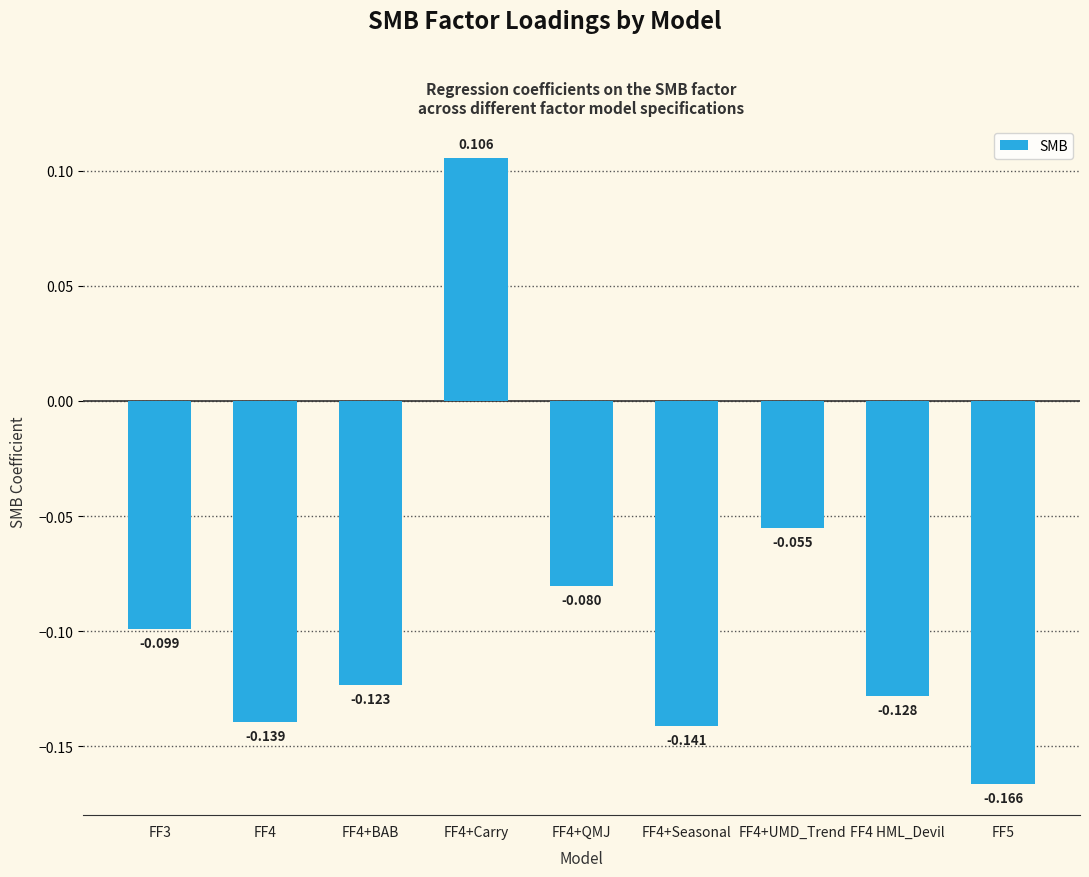

List the labels in order of value, smallest first.

FF5, FF4+Seasonal, FF4, FF4 HML_Devil, FF4+BAB, FF3, FF4+QMJ, FF4+UMD_Trend, FF4+Carry